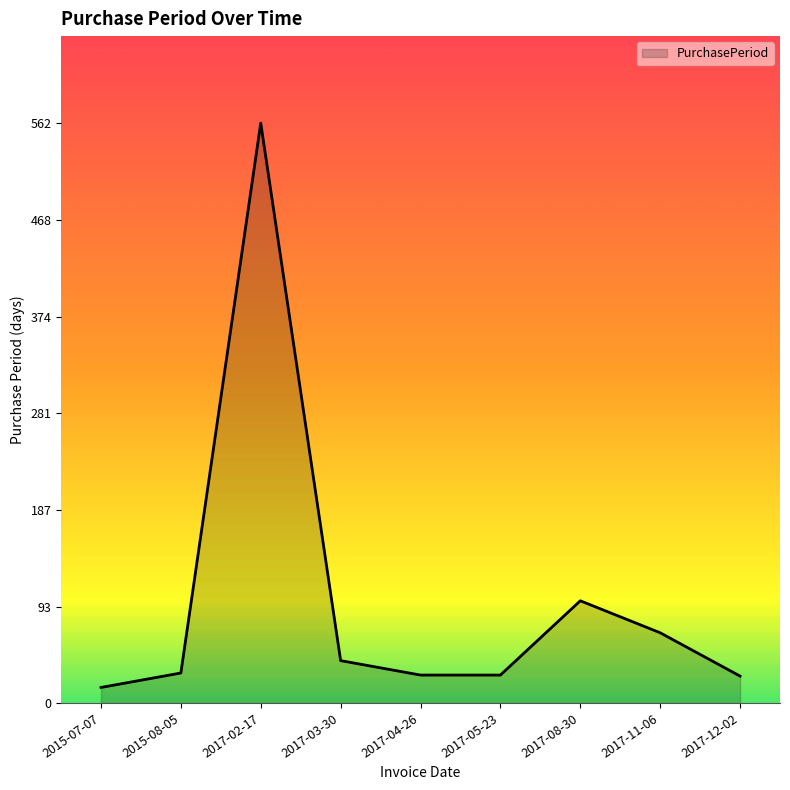

Does the chart have visible grid lines?

No